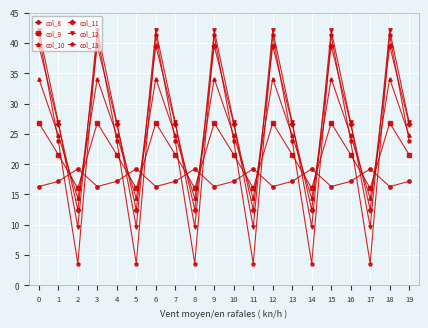

What is the difference between the maximum and minimum values in the col_8 series?

2.9